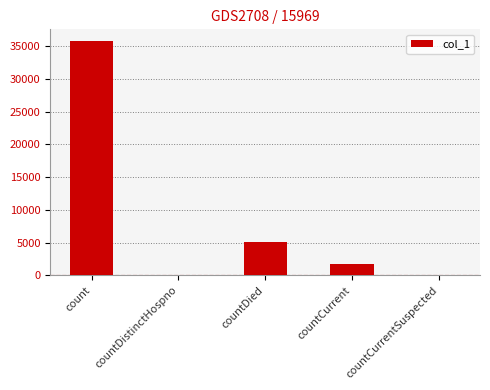

What is the change in value from count to countCurrentSuspected?

-35799